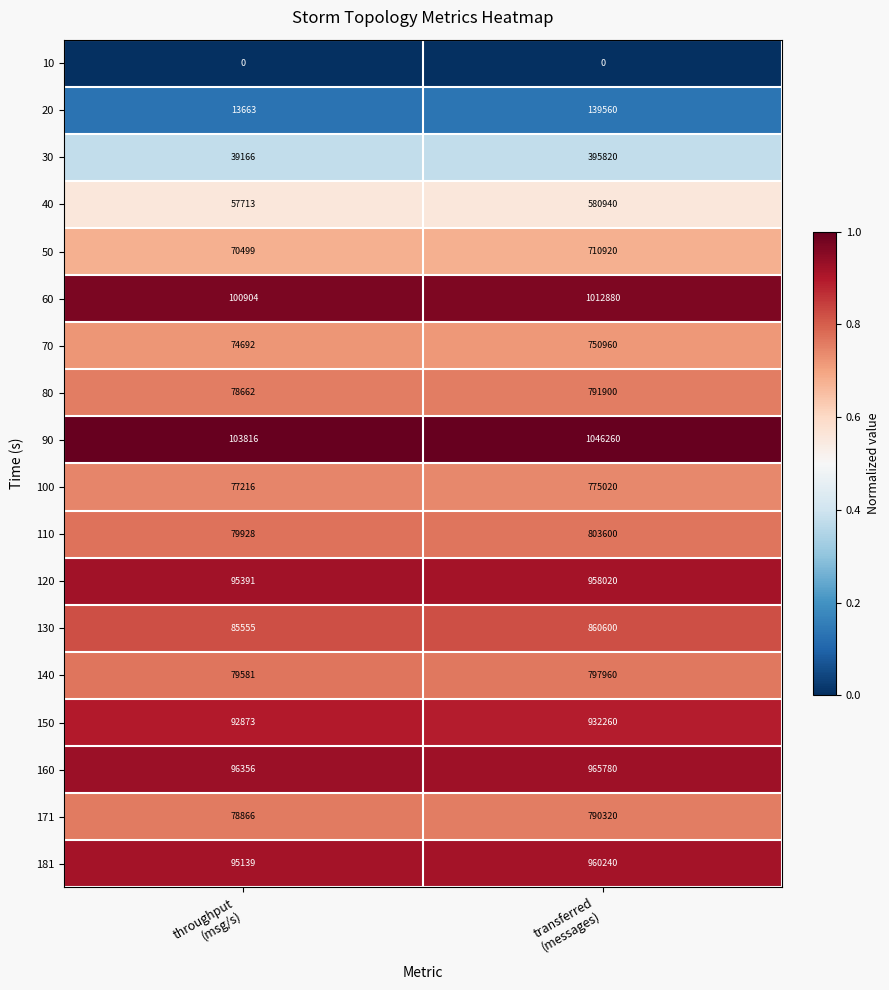

Between throughput
(msg/s) and transferred
(messages), which series saw the biggest shift?

90